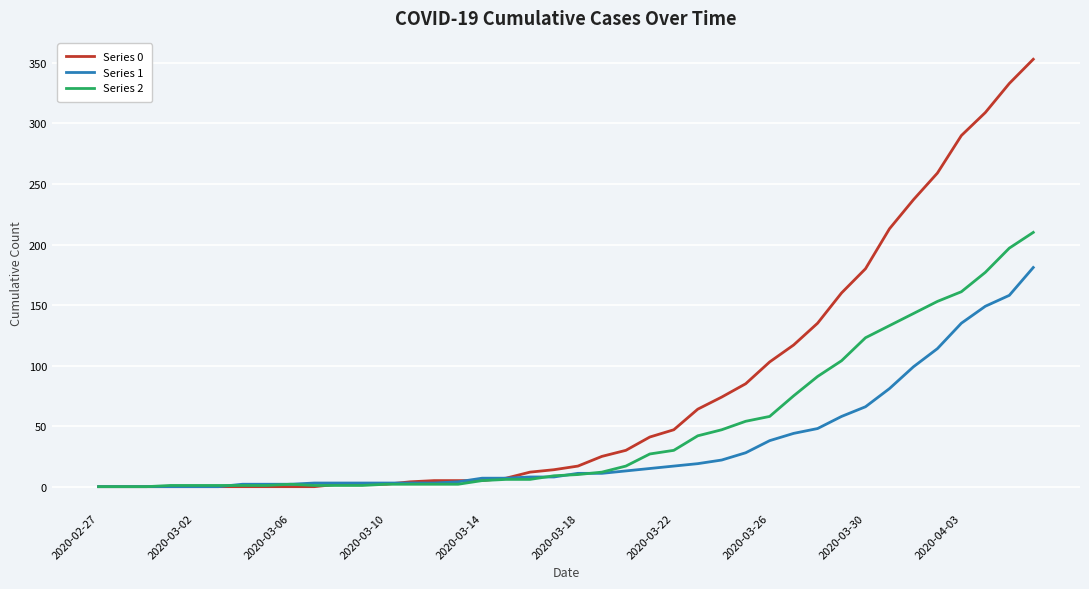

List the series in order of their overall mean, lowest first.

Series 1, Series 2, Series 0